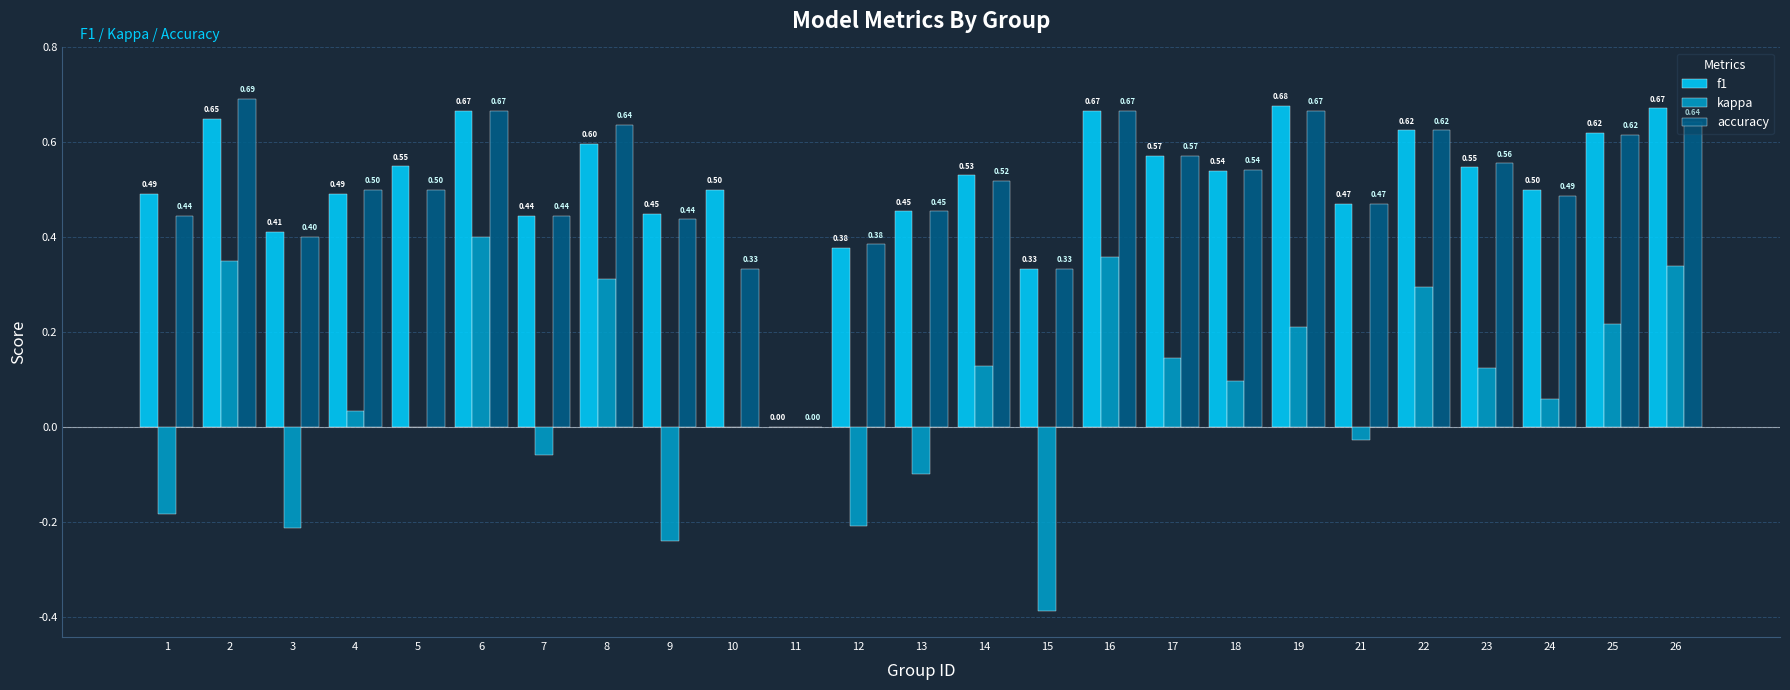

Between 12 and 19, which series saw the biggest shift?

kappa